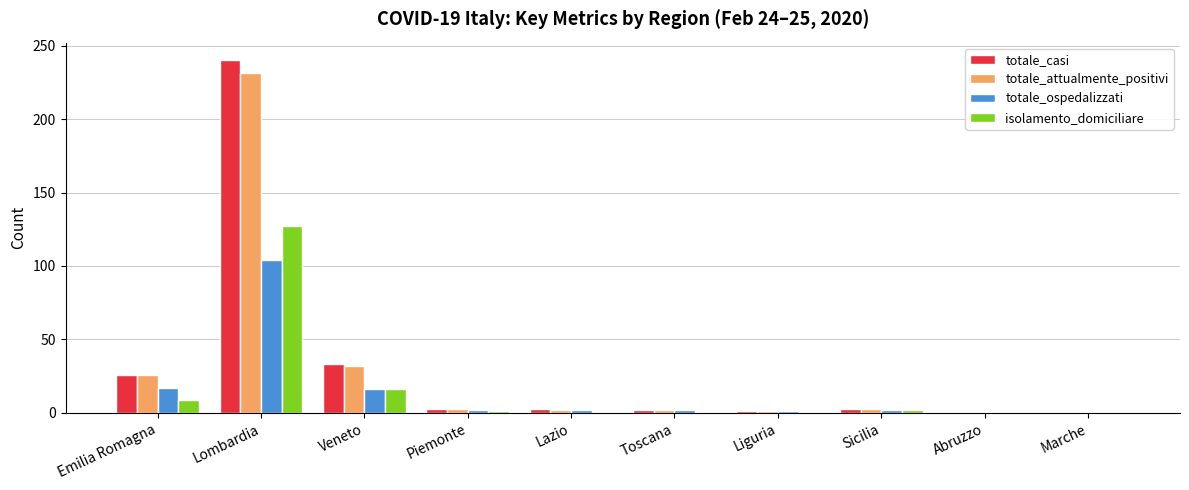

What are all the series names shown in the legend?

totale_casi, totale_attualmente_positivi, totale_ospedalizzati, isolamento_domiciliare